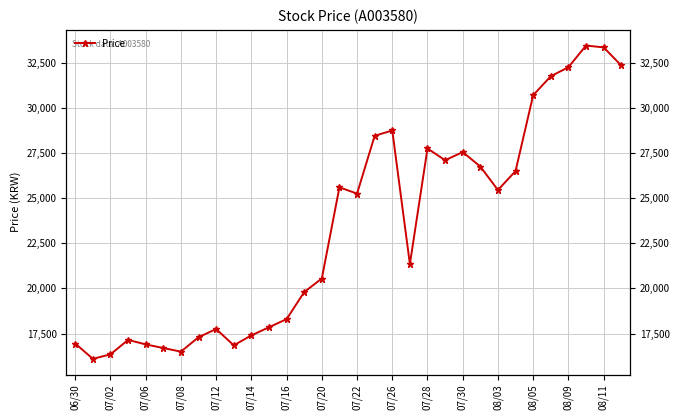

Reading left to right, transcribe all the data shown in this chart.

16950	16100	16350	17150	16900	16700	16500	17300	17750	16850	17400	17850	18300	19800	20550	25600	25250	28450	28750	21350	27750	27100	27550	26750	25450	26500	30700	31750	32250	33450	33350	32350